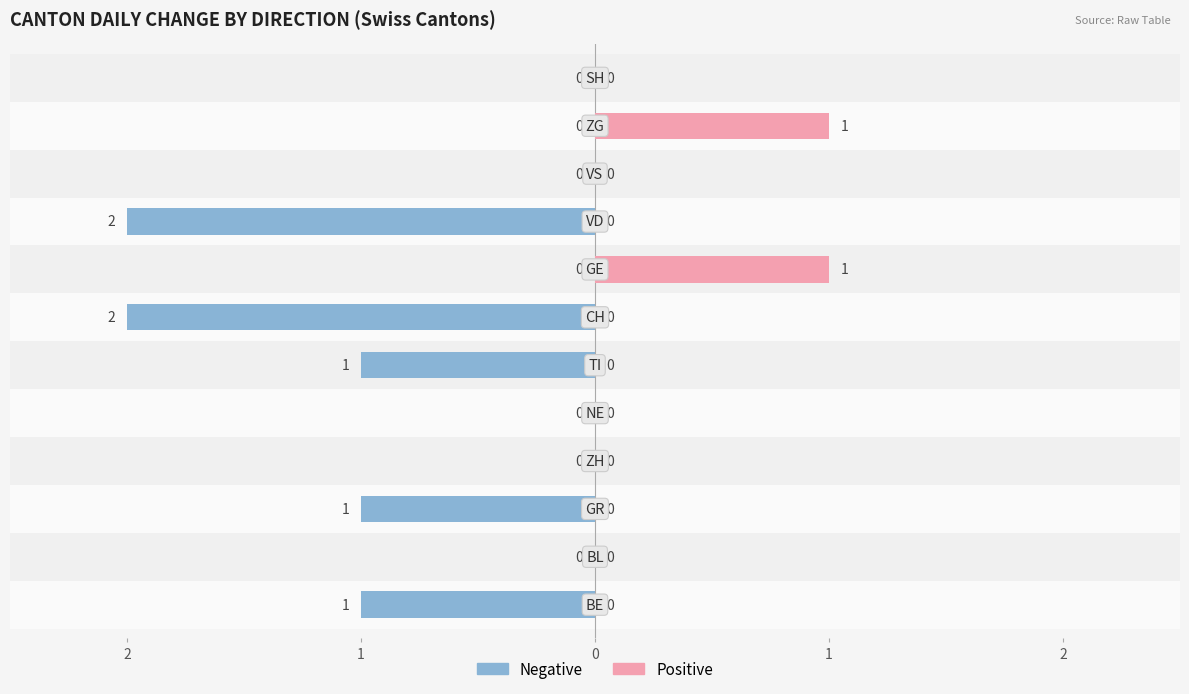

At how many categories does at least one series exceed -1?

12